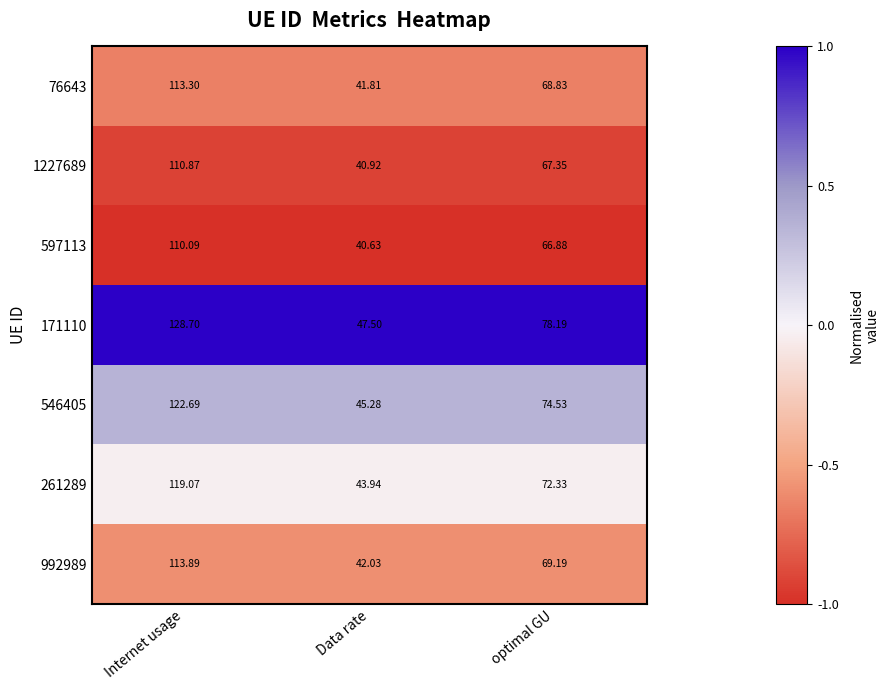

At which label does 261289 reach its minimum?

Data rate